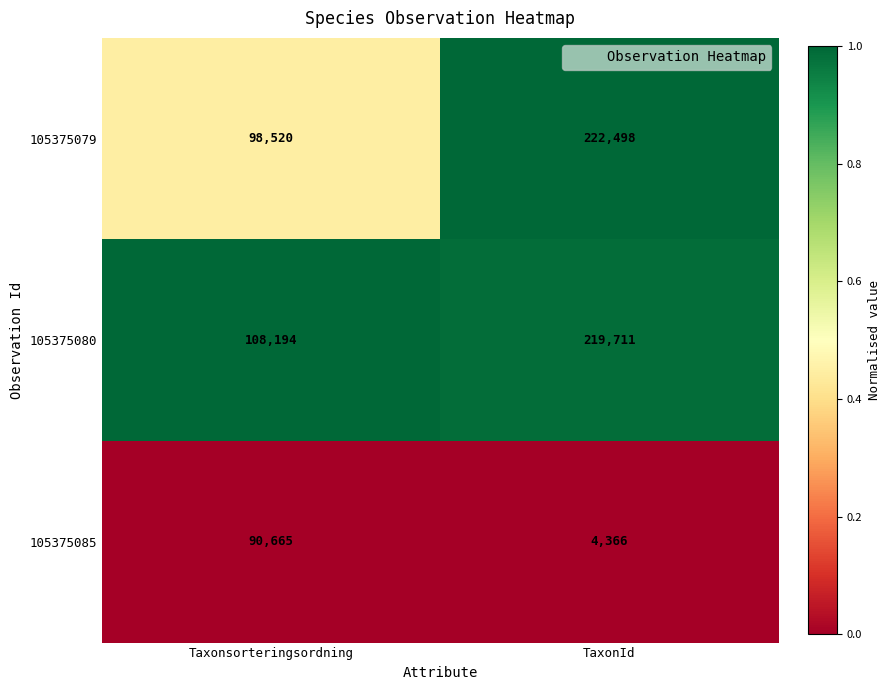

Rank the series at TaxonId from highest to lowest value.

105375079, 105375080, 105375085